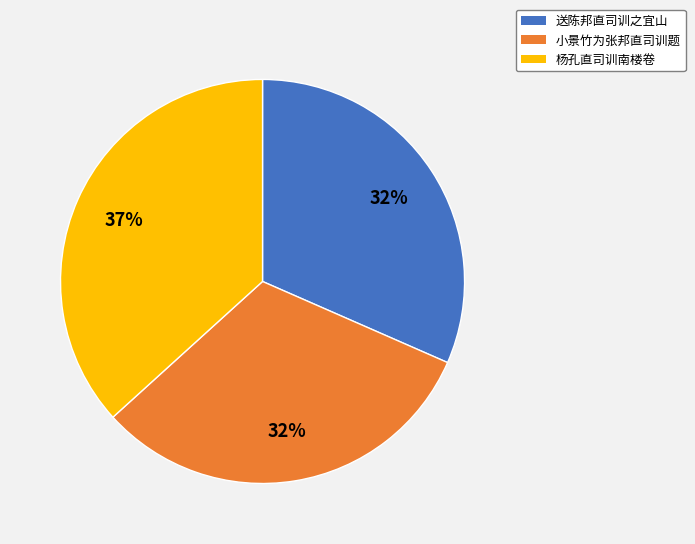

The 杨孔直司训南楼卷 slice represents 37% of the pie. True or false?

True